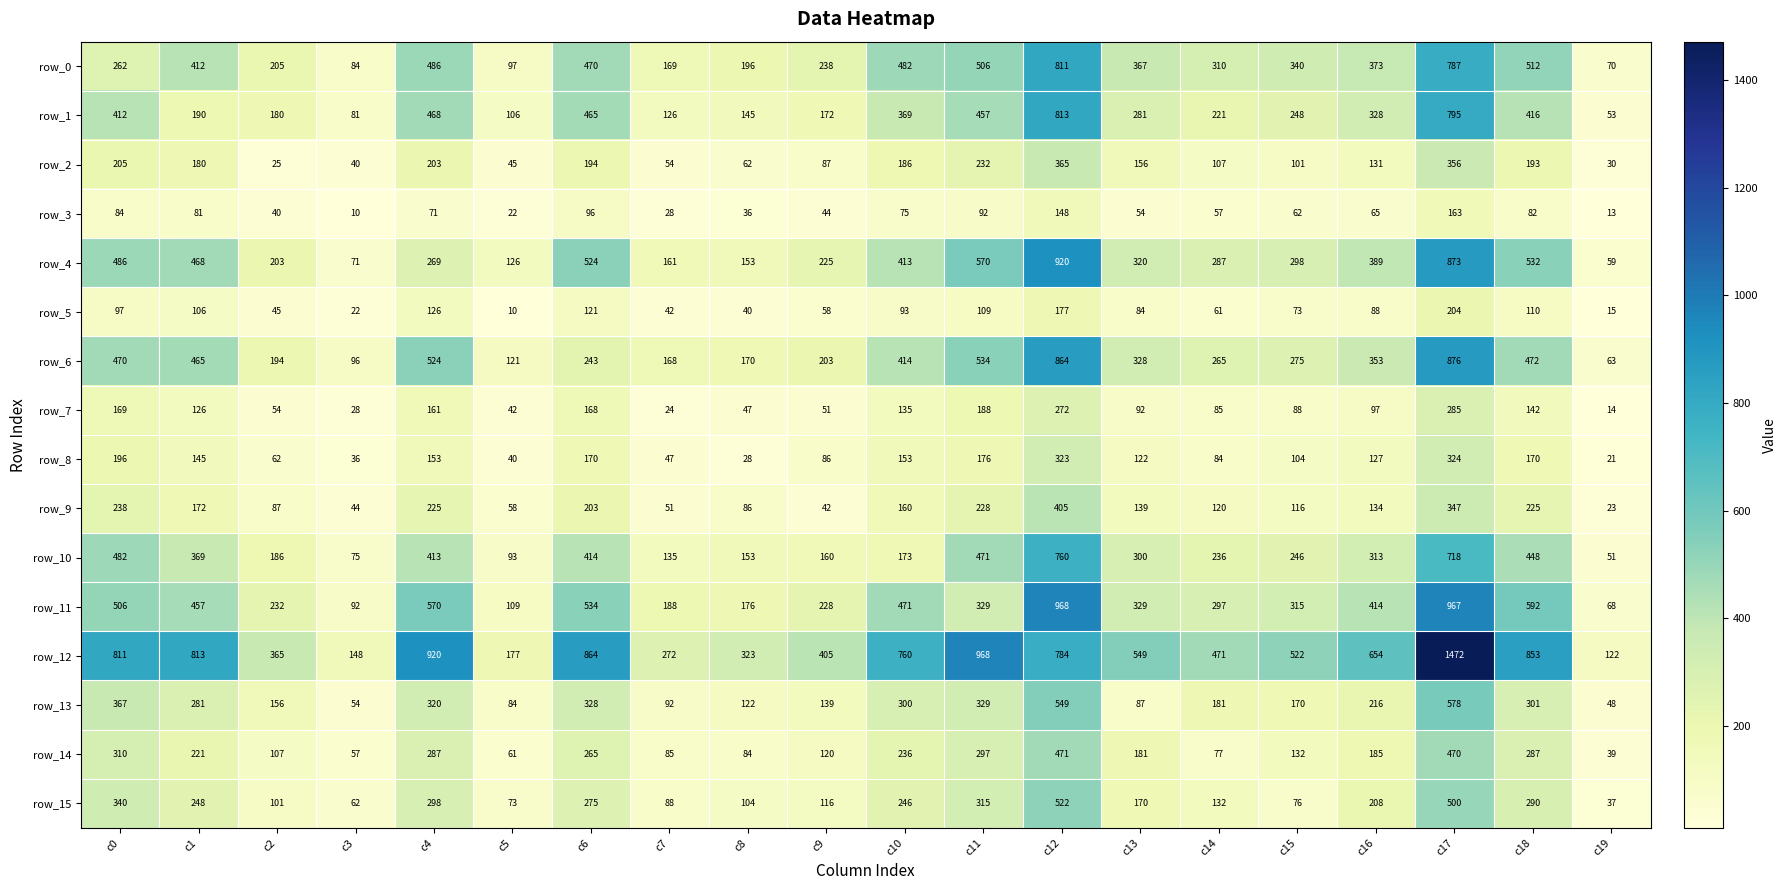

Is the value of row_6 at c0 greater than the value of row_15 at c19?

Yes